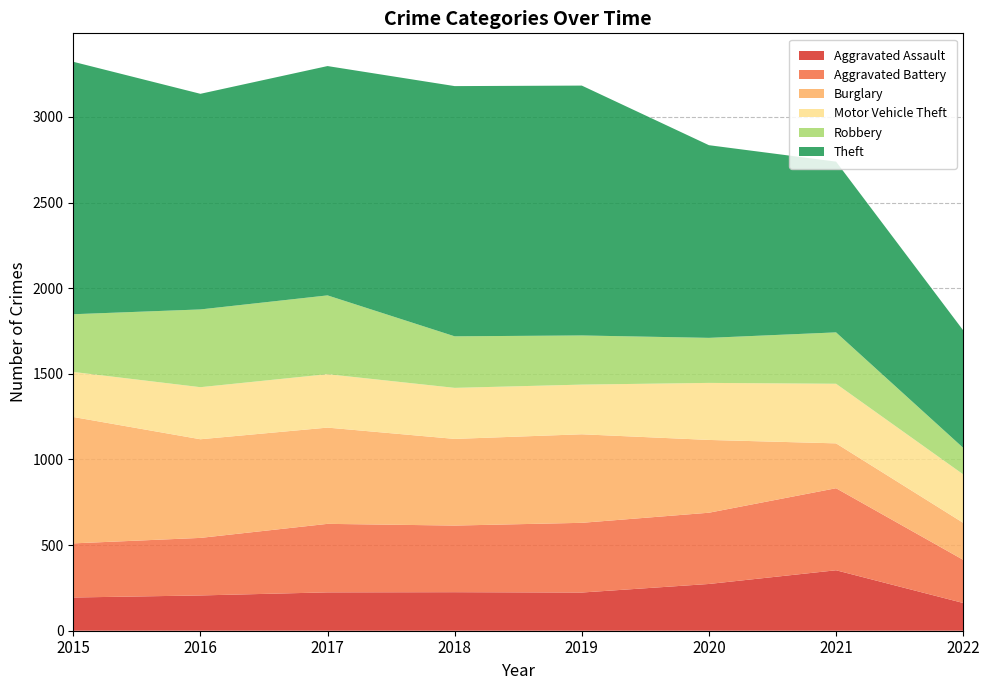

Reading right to left, transcribe all the data shown in this chart.

Aggravated Assault: 162	353	273	223	225	224	206	194
Aggravated Battery: 252	479	416	407	389	400	336	316
Burglary: 216	262	425	517	506	562	576	738
Motor Vehicle Theft: 283	348	333	290	298	312	304	263
Robbery: 155	300	263	287	301	460	454	337
Theft: 686	997	1125	1459	1461	1339	1259	1474